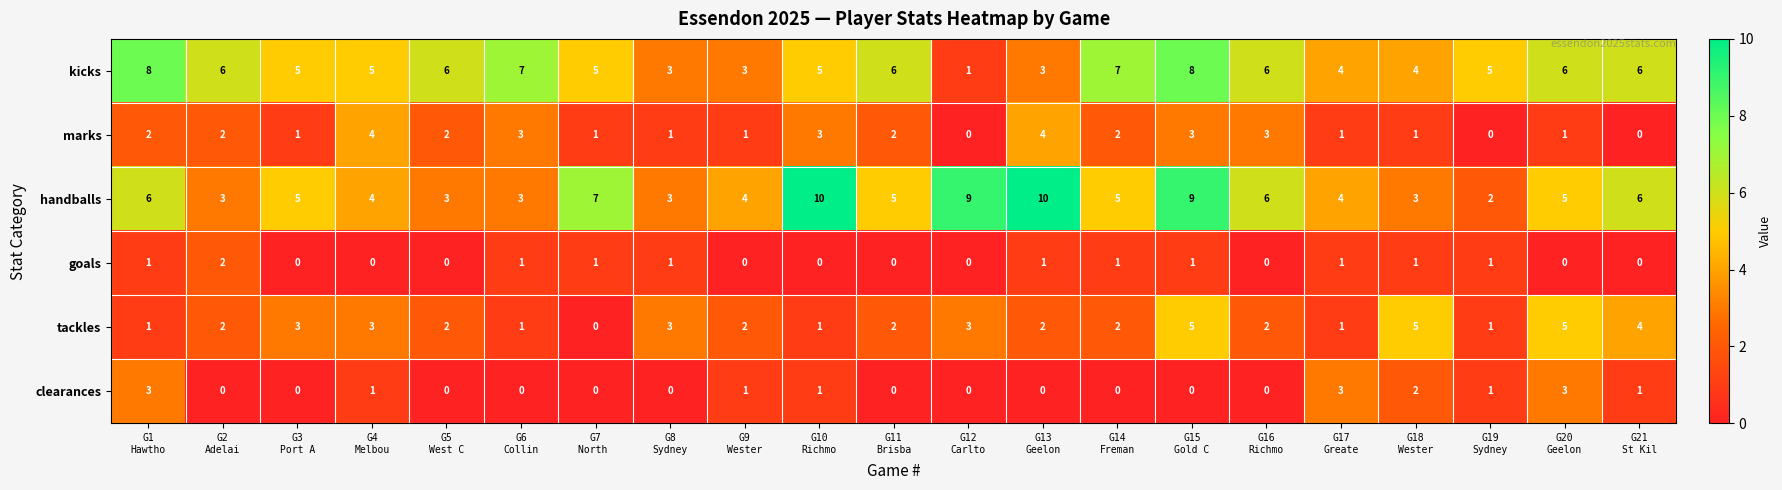

How many distinct data groups are displayed?

6